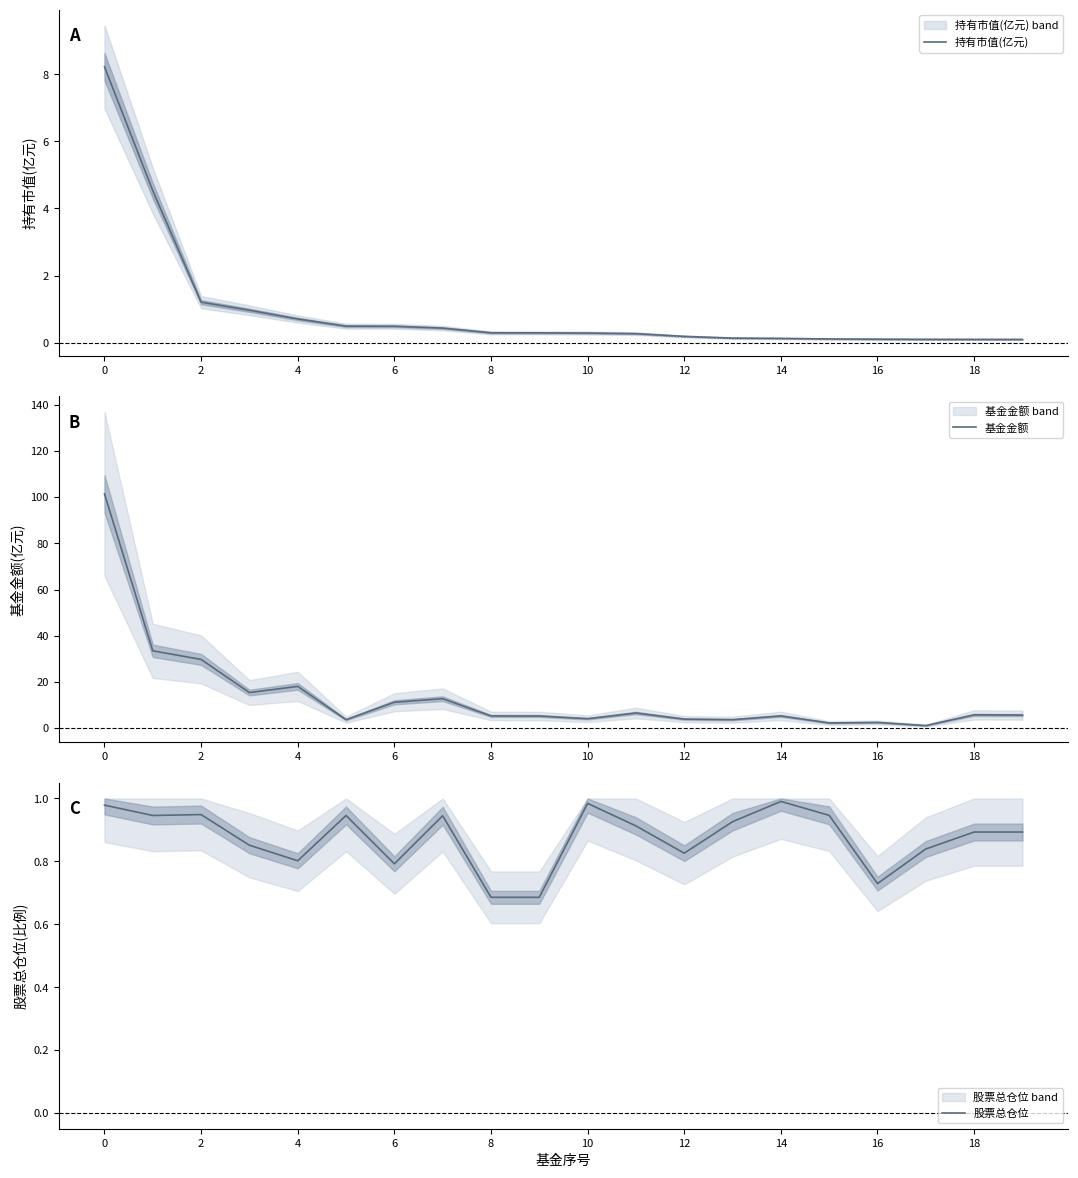

The value of 股票总仓位 at 6 is 0.2. True or false?

False